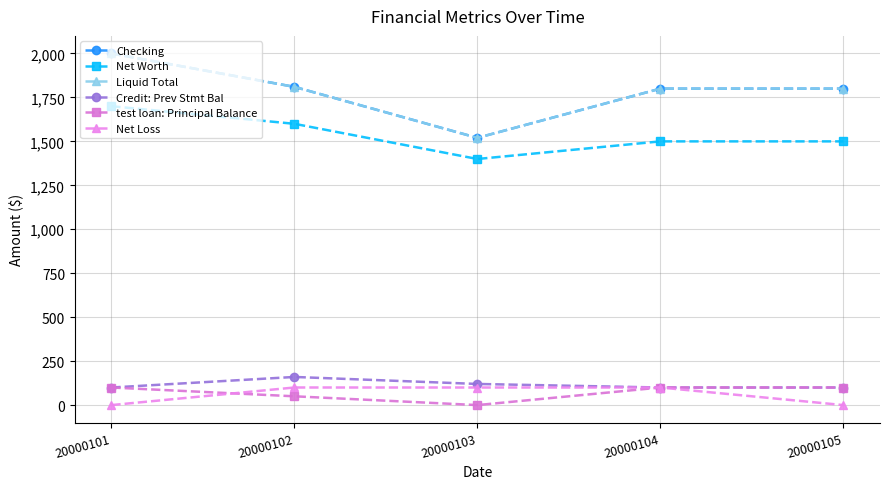

How many data points in Net Worth are above 1500?

2